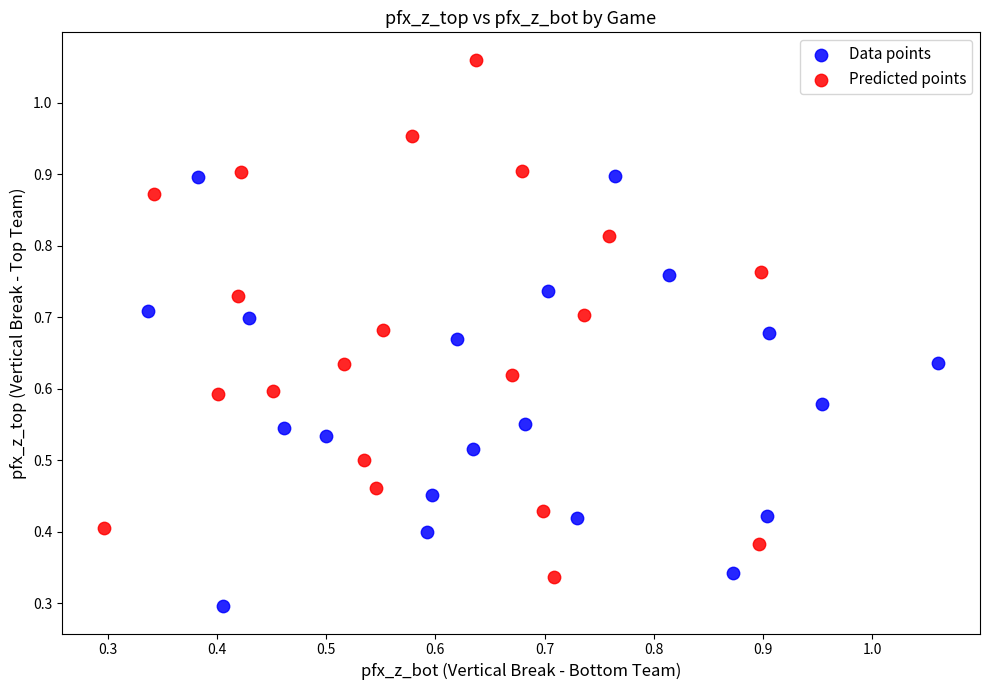

Which series has the largest Y range (max minus min)?

Predicted points